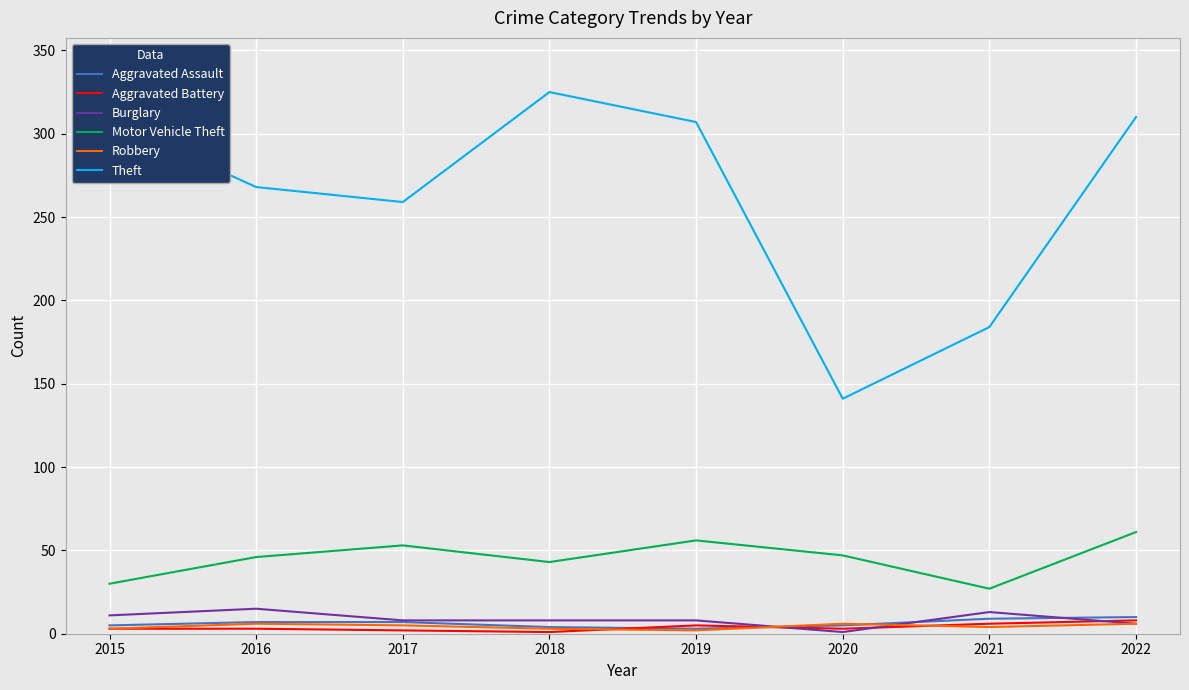

What is the maximum value shown in the chart?

325